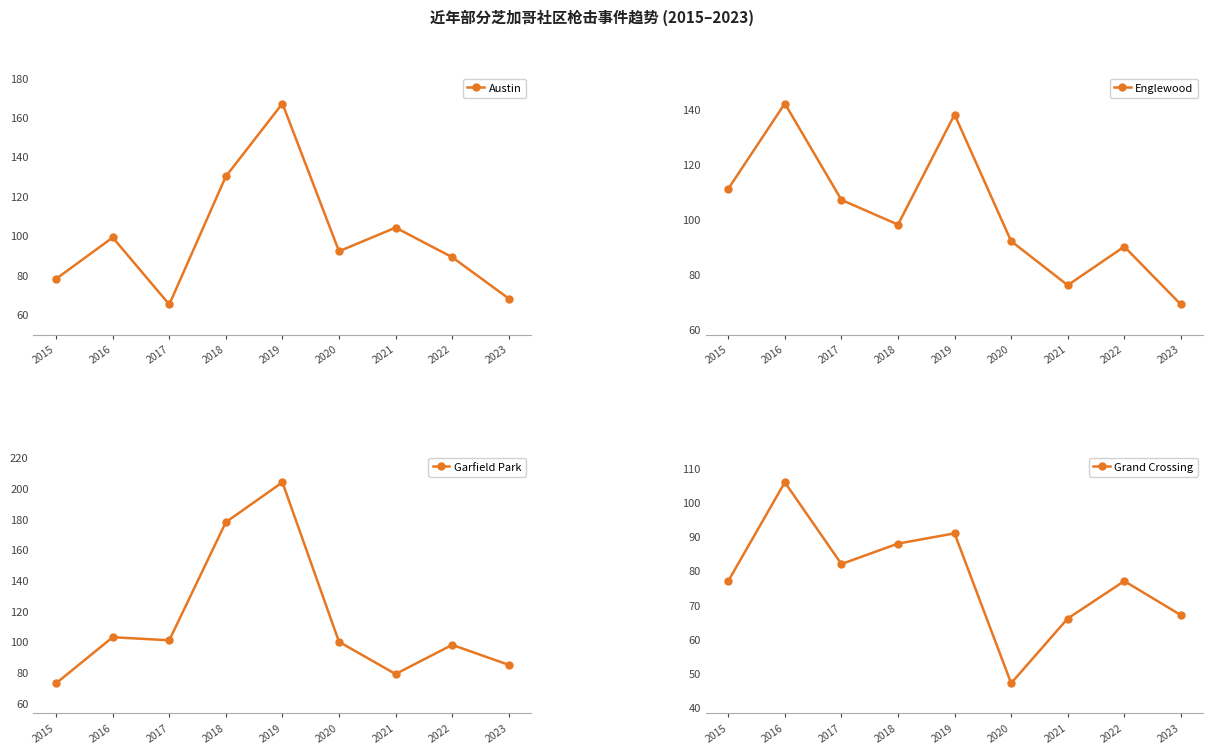

The value of Englewood at 2020 is 92. True or false?

True